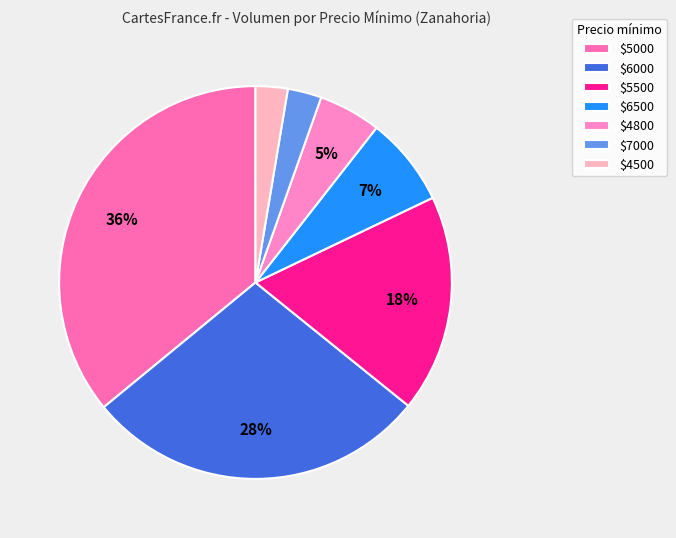

Count the number of slices in the pie.

7